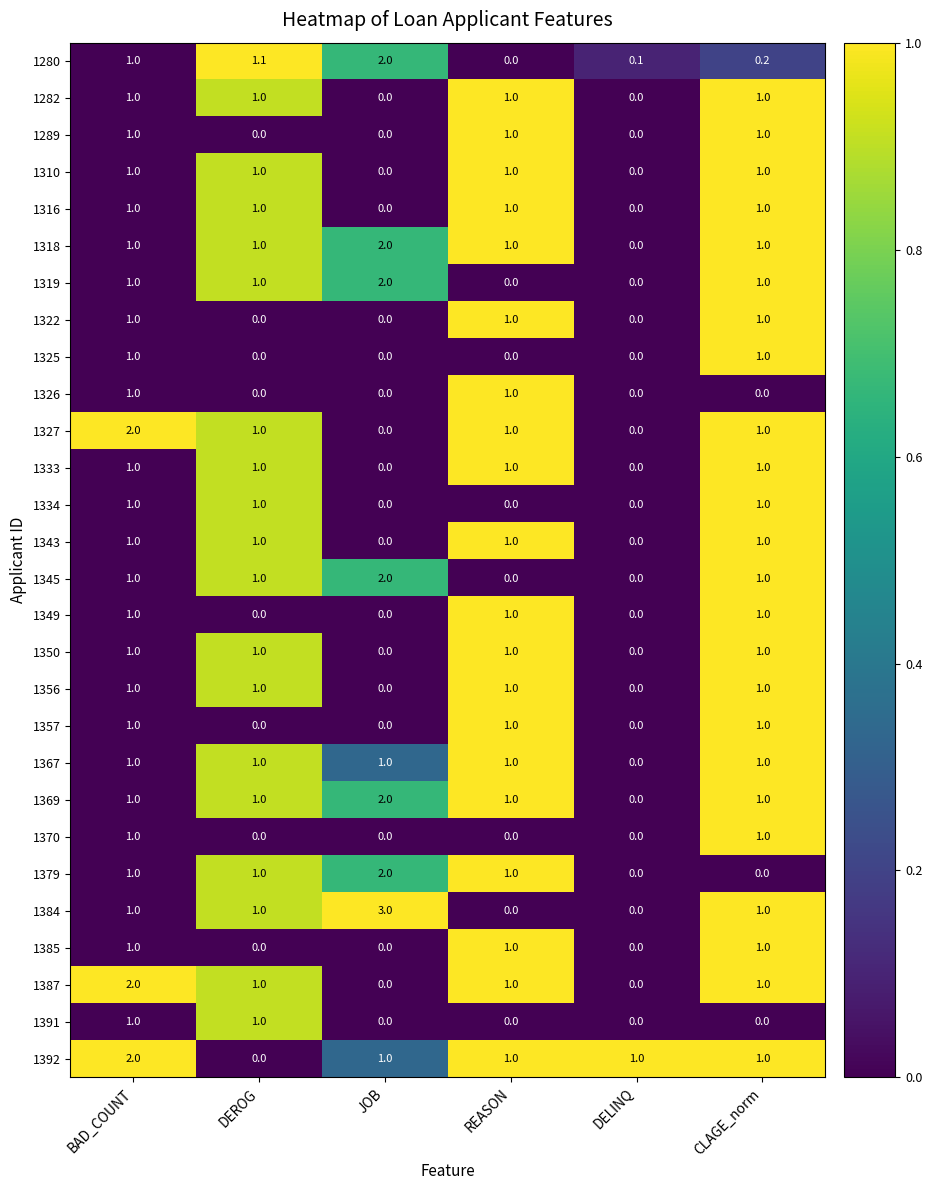

What is the difference between the highest and lowest values at REASON?

1.0